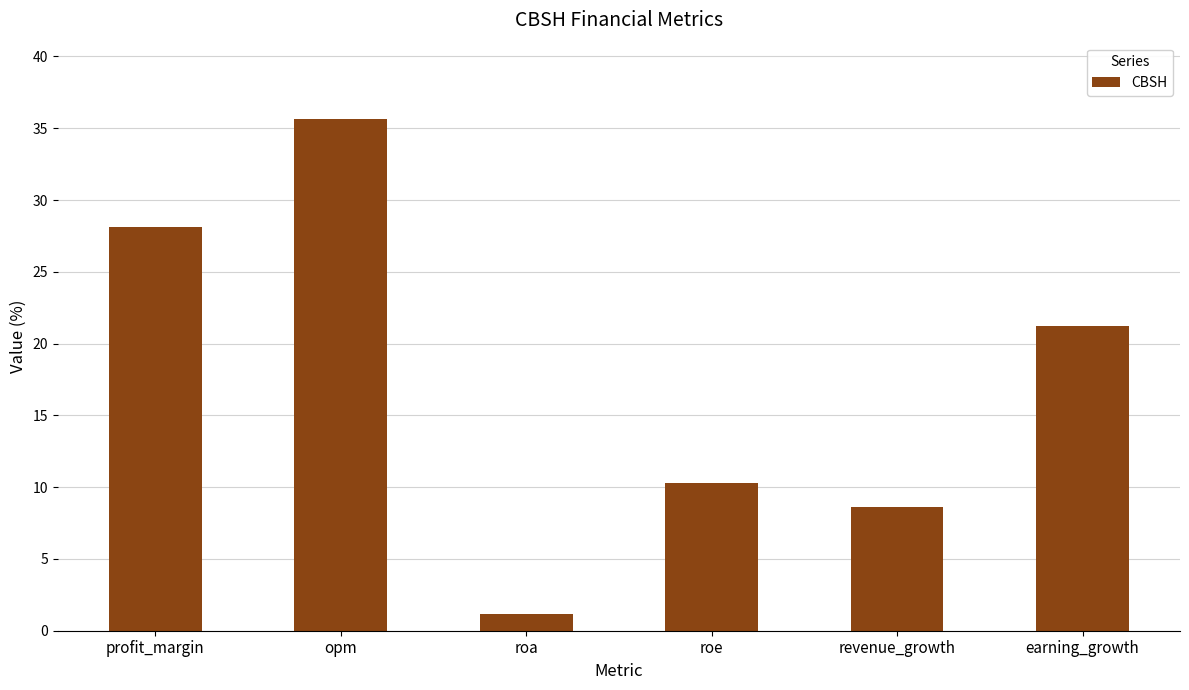

What is the change in value from opm to roa?

-34.5